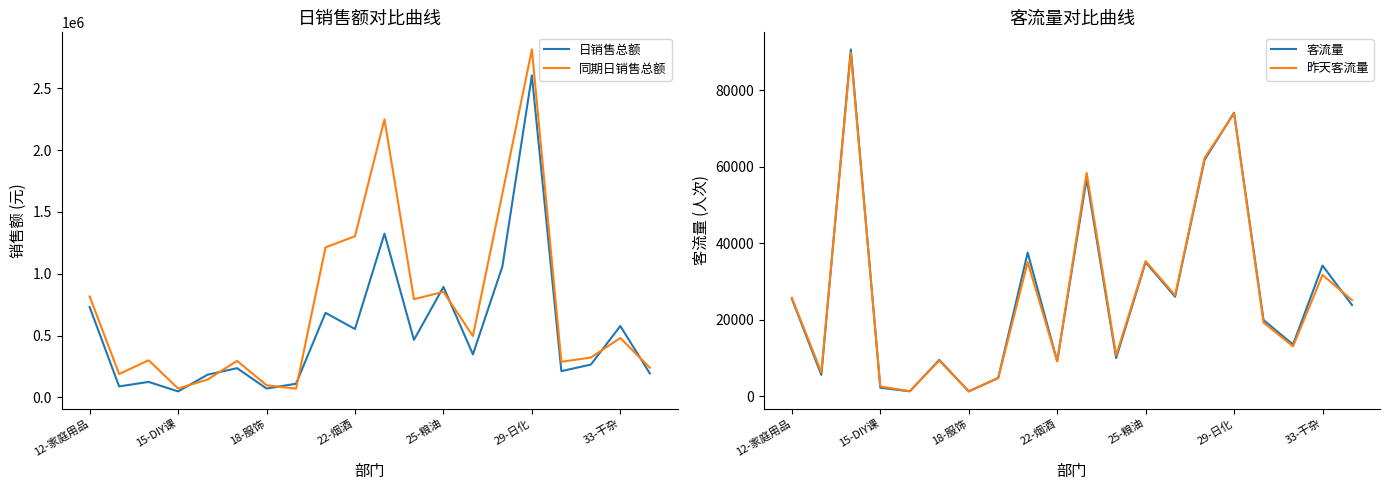

How many categories are shown in the chart?

20